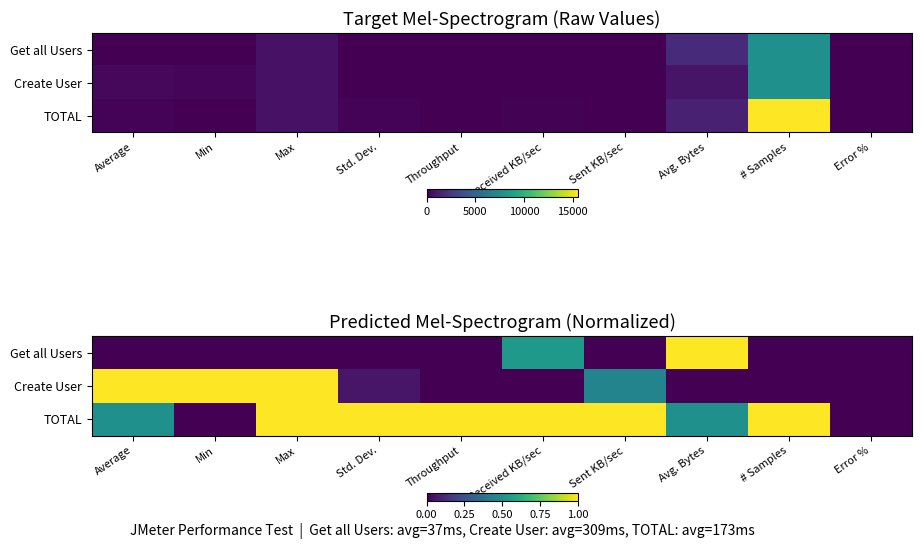

What is the difference between the maximum and second lowest values in the Create User series?

1.0